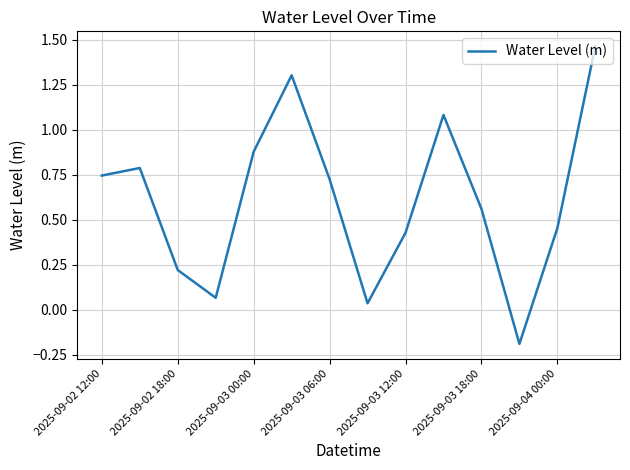

What is the difference between the maximum and minimum values?

1.7